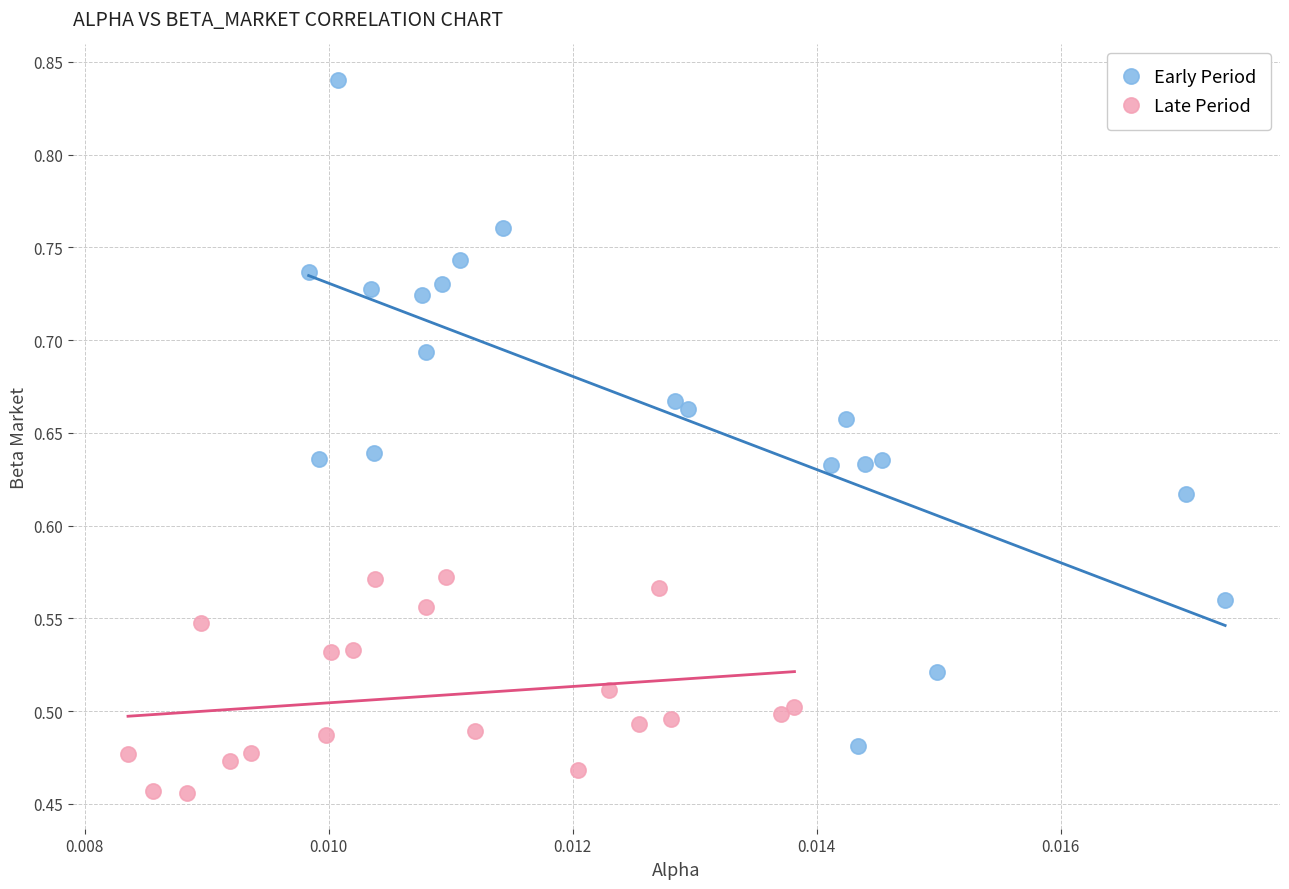

Which series contains the highest Y value?

Early Period